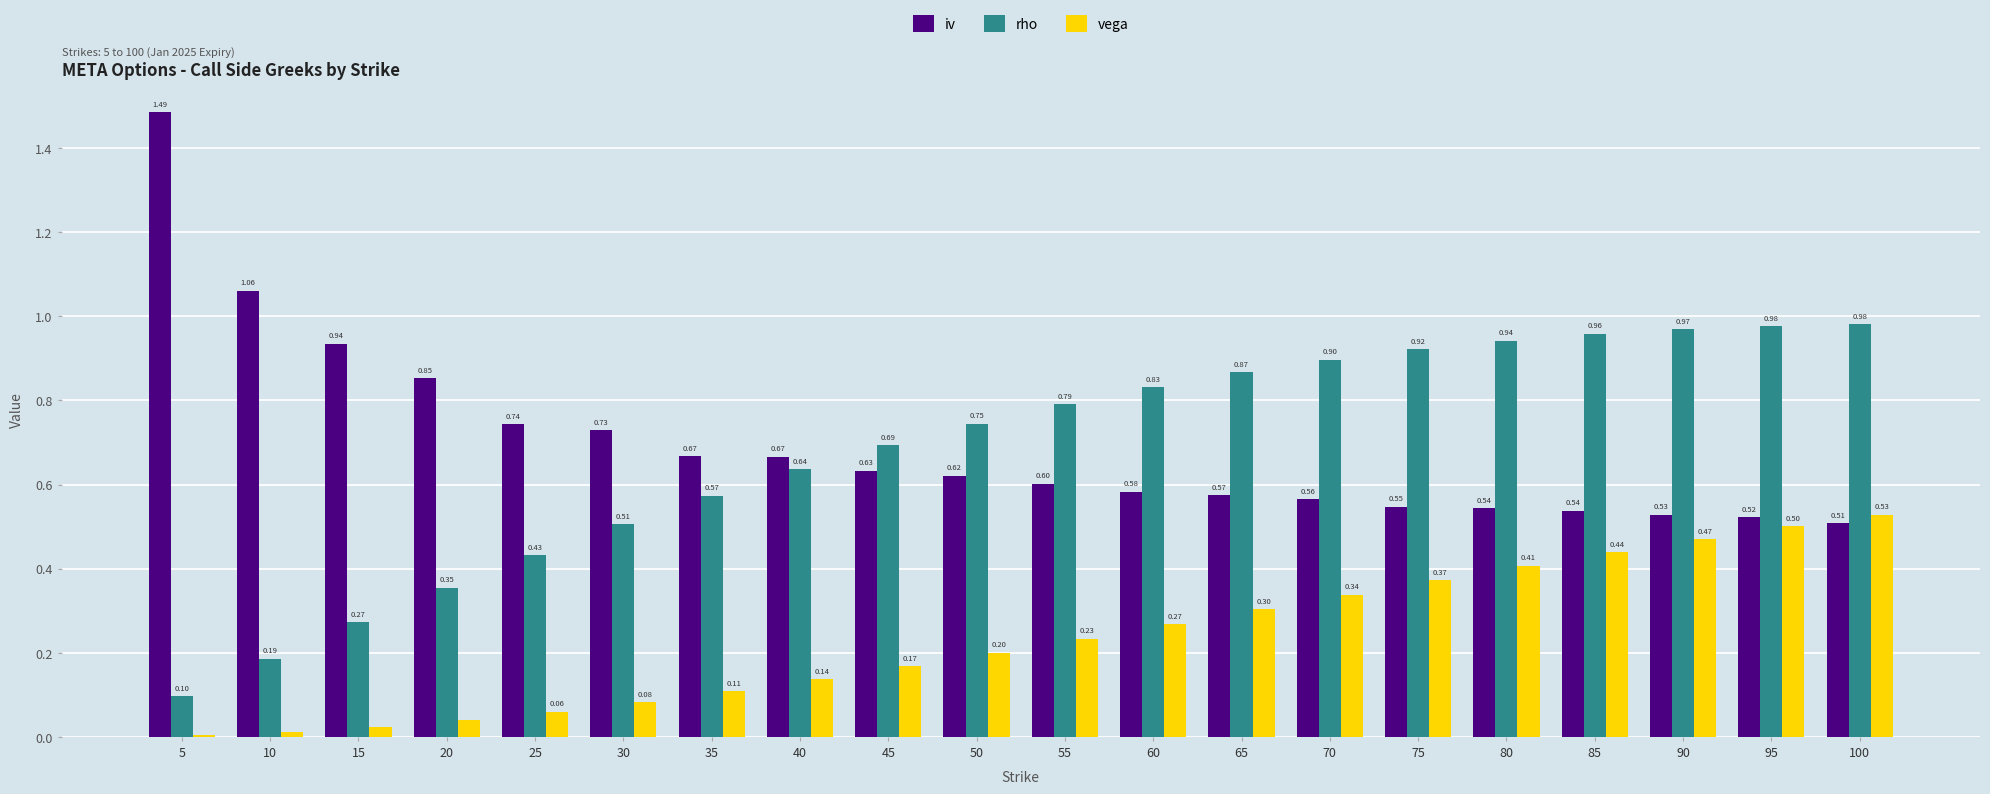

What is the sum of all iv values?

13.9